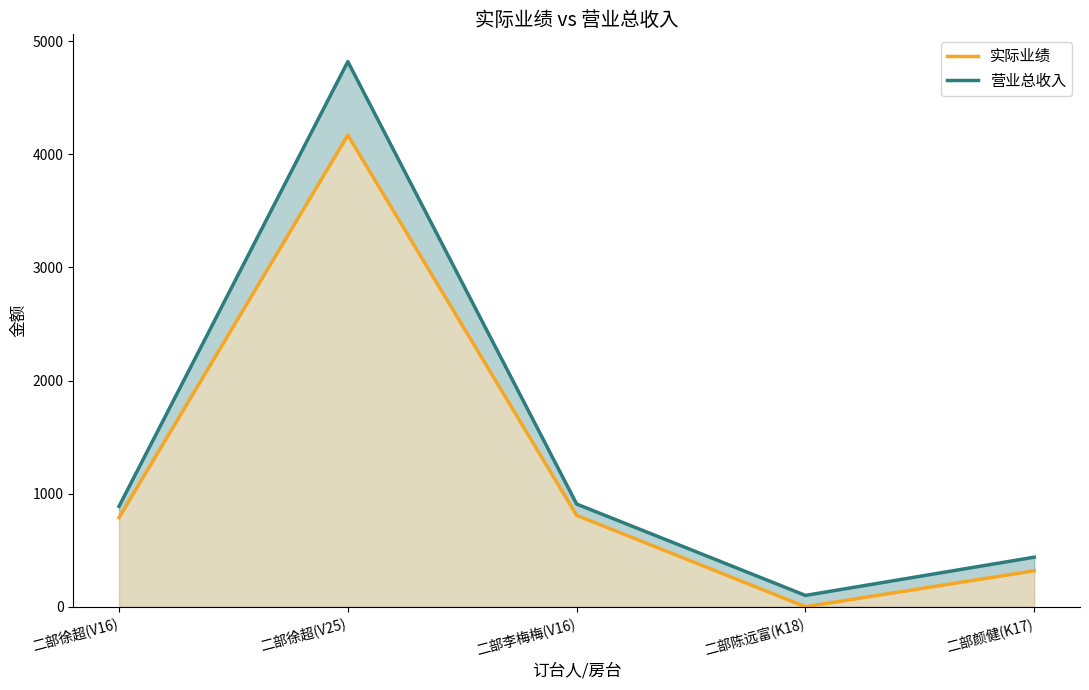

What is the label of the 4th point from the right?

二部徐超(V25)